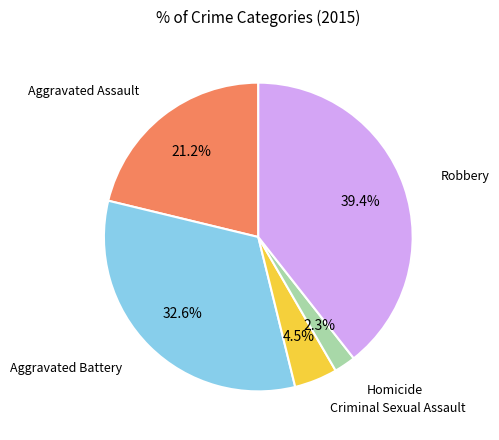

Is there a majority slice in this chart?

No